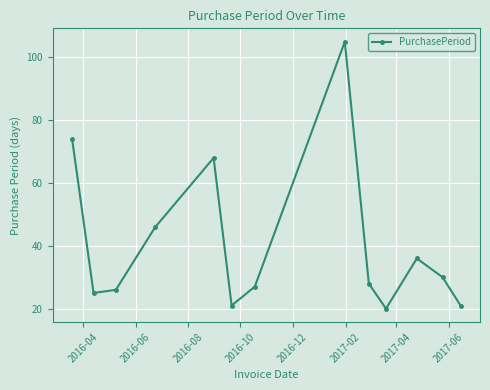

What is the smallest value displayed?

20